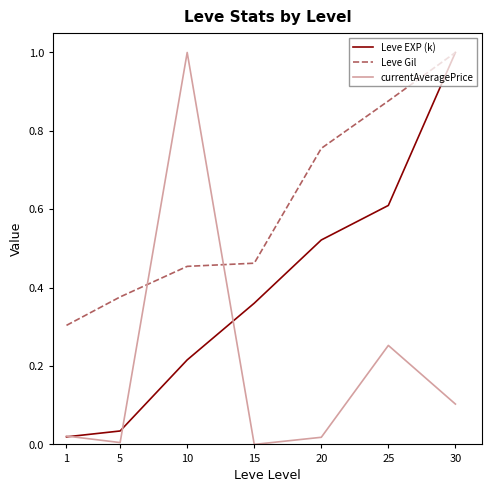

Is the value of currentAveragePrice at 10 greater than the value of Leve EXP (k) at 5?

Yes